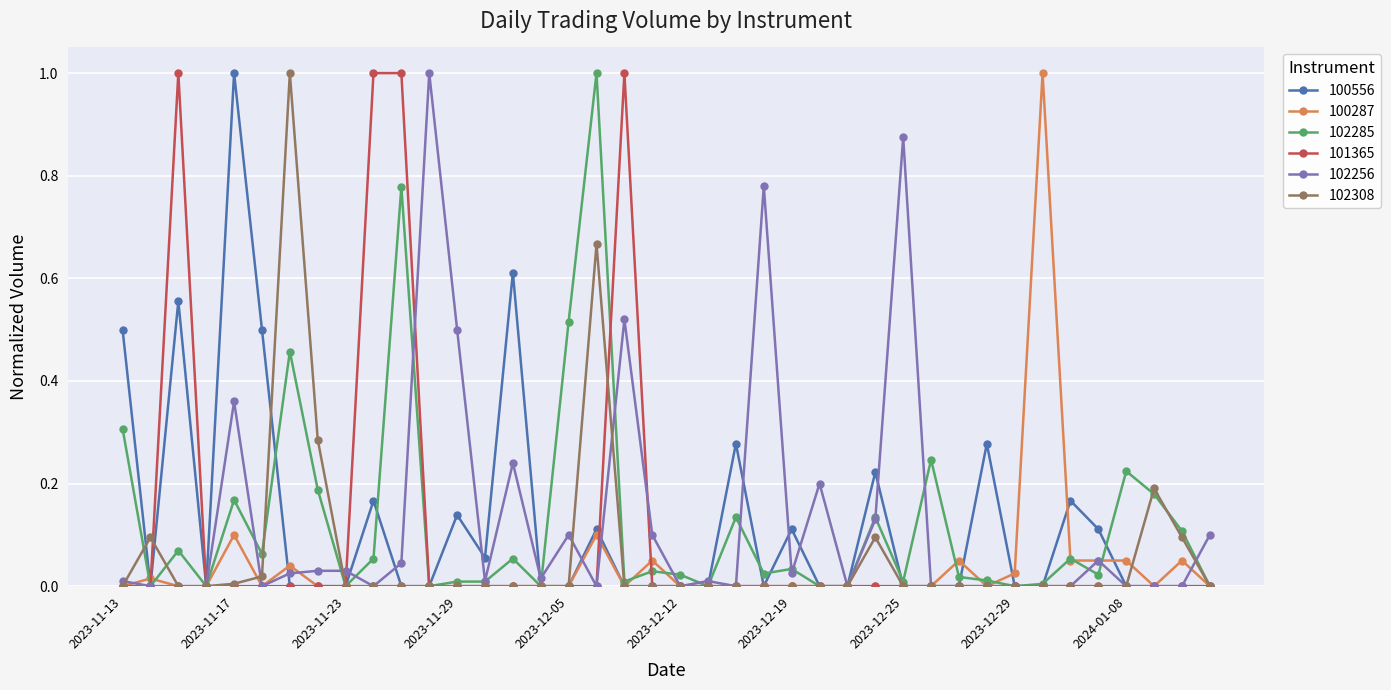

Is this an area chart (filled region under the line)?

No